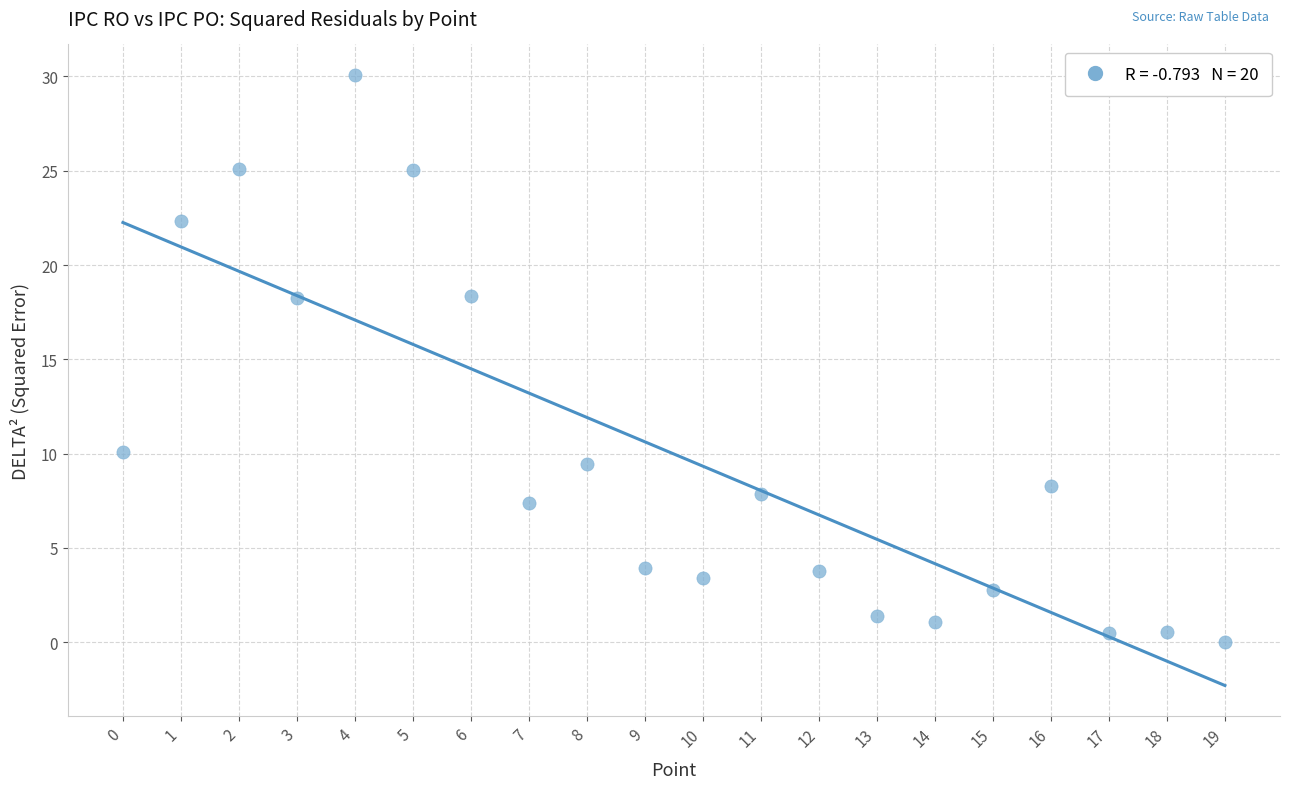

What is the range of X values (max minus min)?

19.0